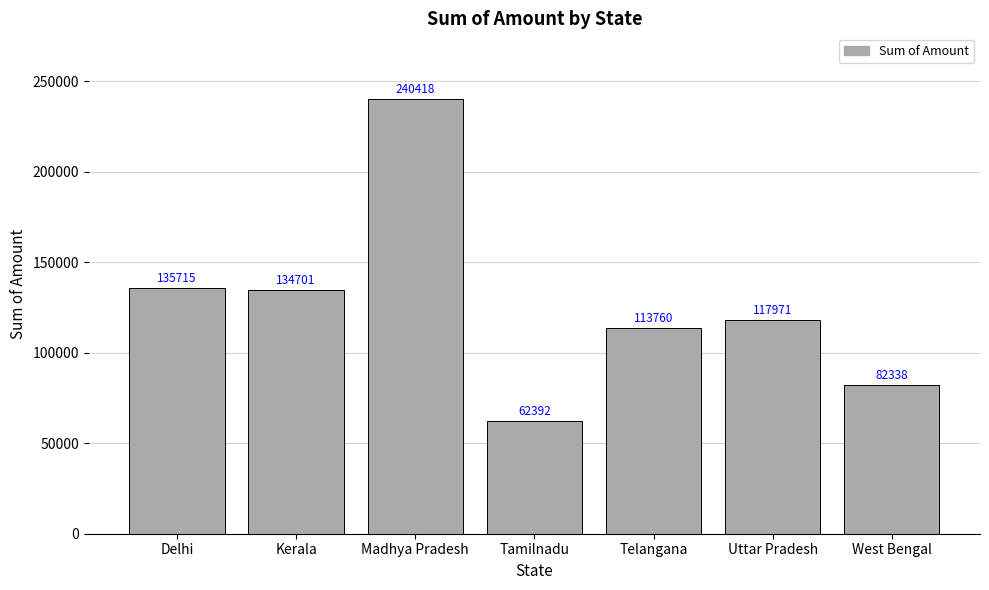

What is the change in value from Madhya Pradesh to Telangana?

-126658